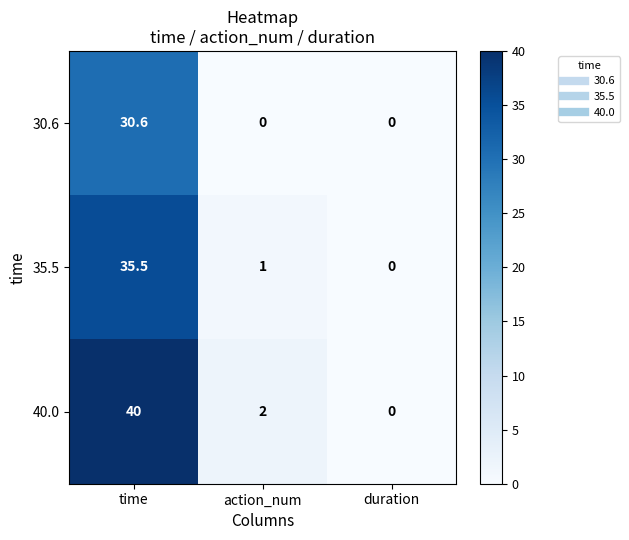

Reading right to left, what are all the values shown in this chart?

30.6: 0.0	0.0	30.6
35.5: 0.0	1.0	35.5
40.0: 0.0	2.0	40.0